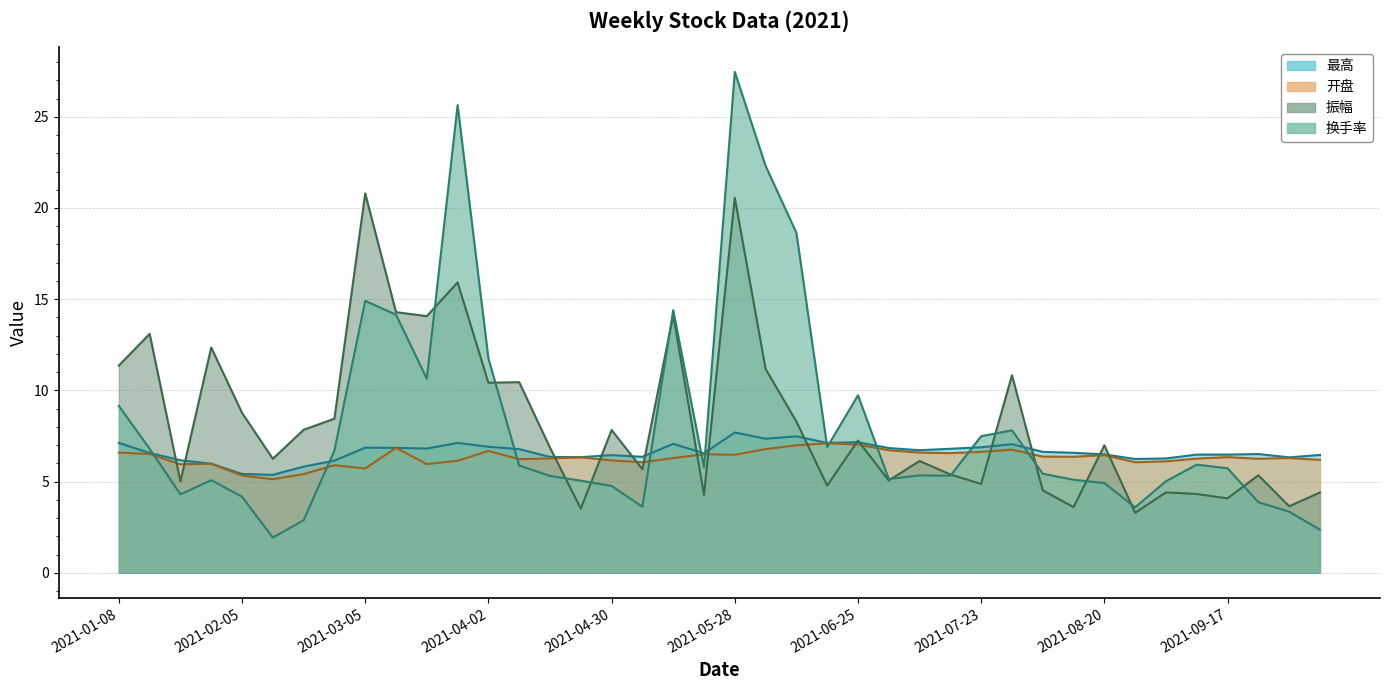

The value of 开盘 at 2021-04-23 is 4.3. True or false?

False